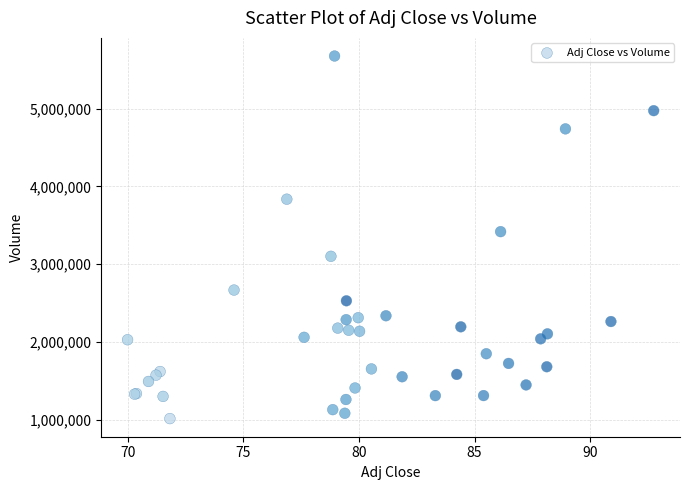

What Y value in the scatter plot is closest to 3346000?

3418600